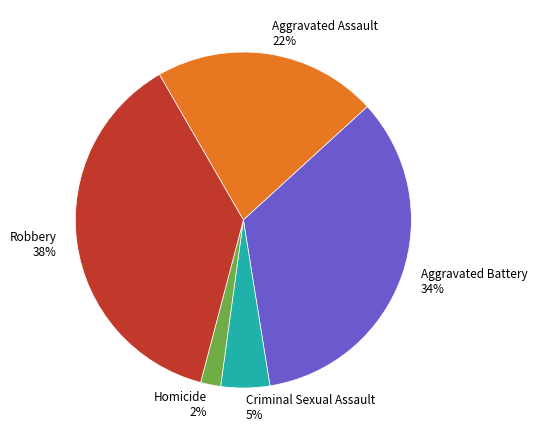

Combined, do Robbery and Aggravated Assault account for over 50%?

Yes